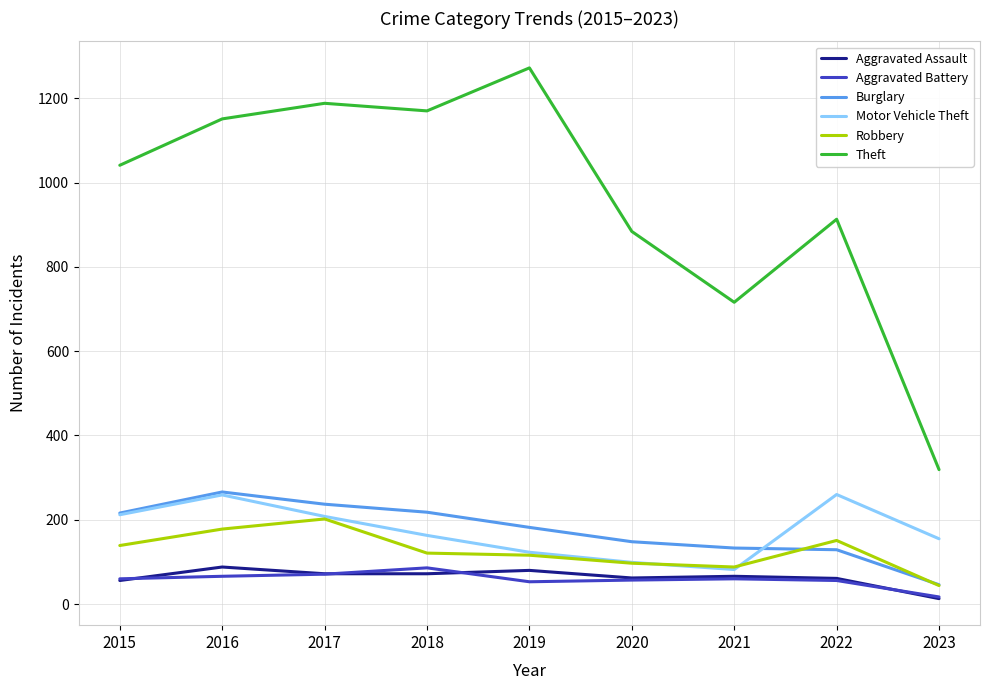

Is it true that Robbery equals 88 at 2021?

True